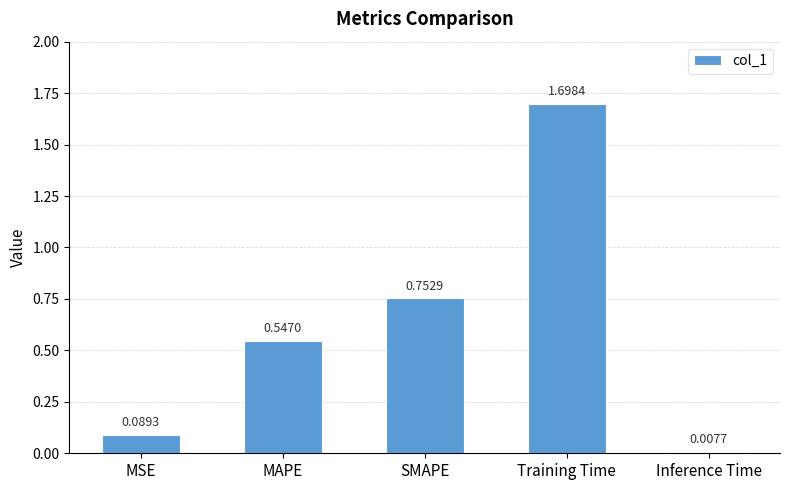

Where is the data nearest to the value 0?

Inference Time